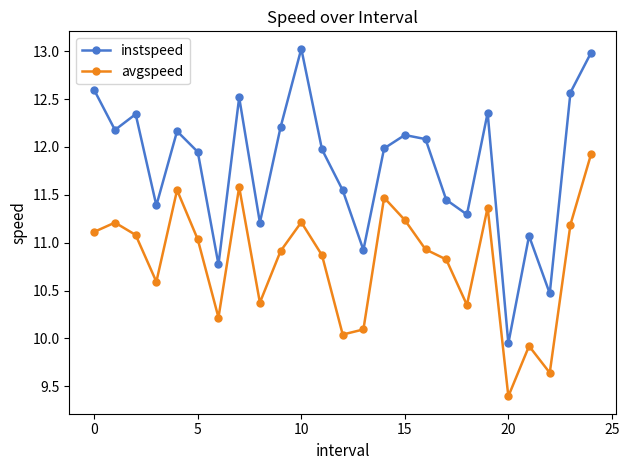

True or false: avgspeed and instspeed cross at least once.

False